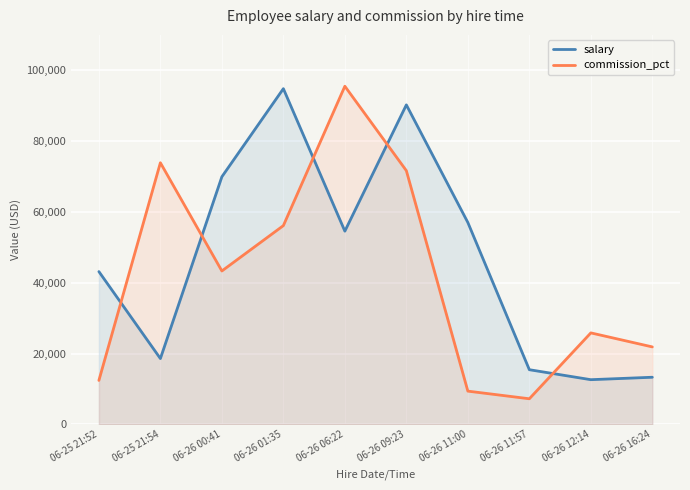

Where is the first local maximum for salary?

06-26 01:35